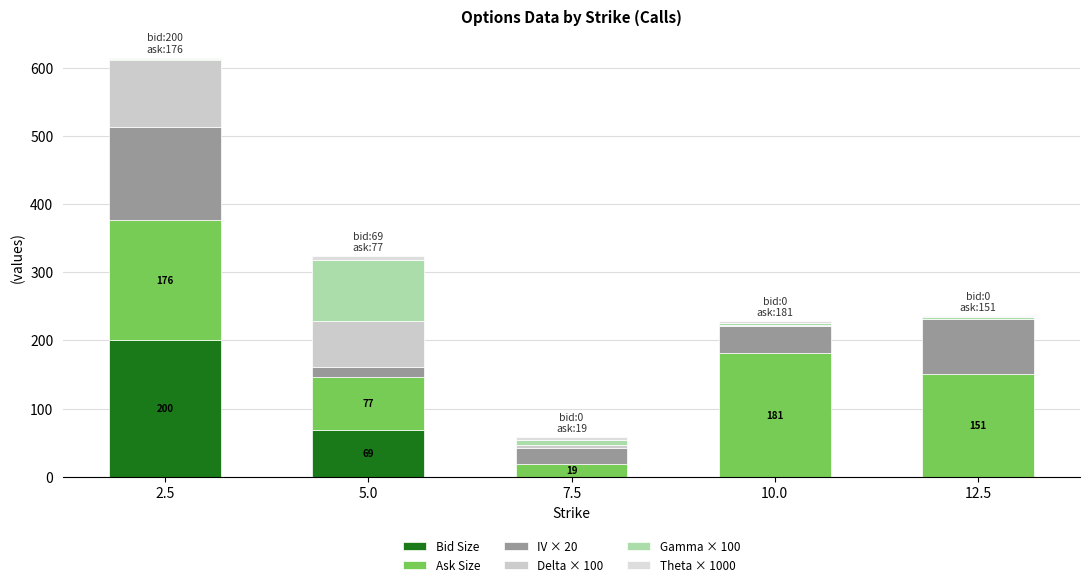

What position from the left is 10.0?

4